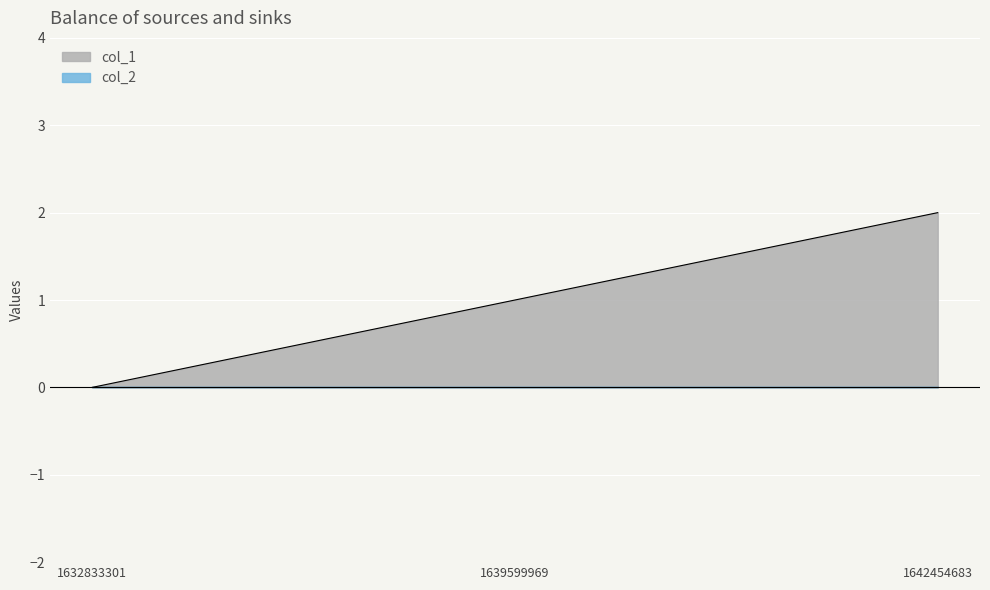

How many series are shown in this chart?

2